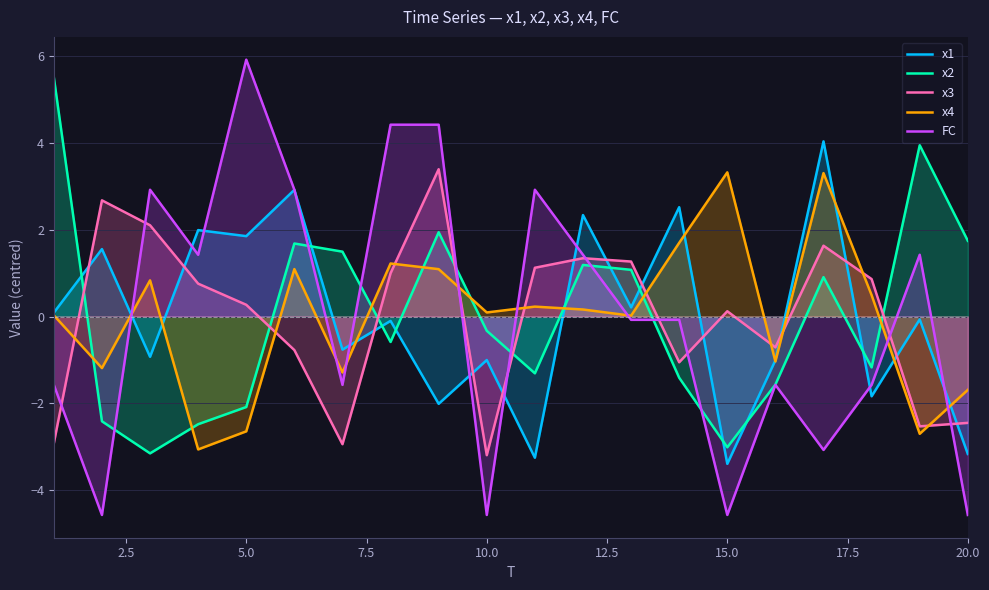

What is the total value across all series at 5.0?

3.3